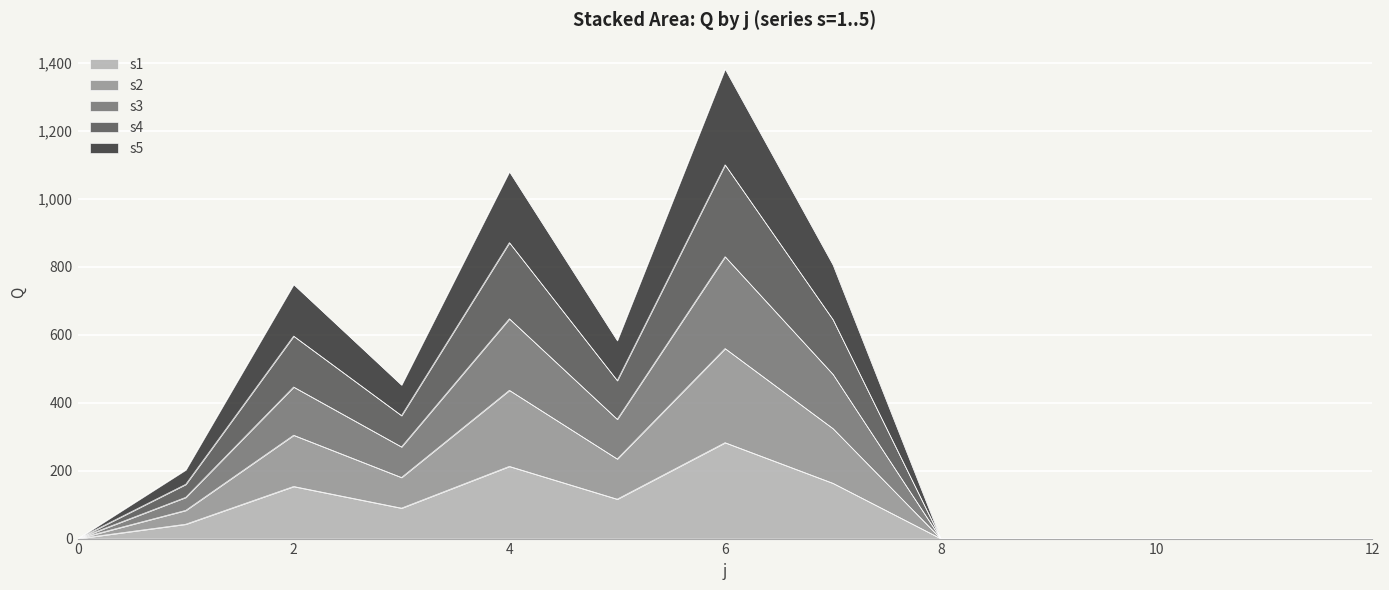

At which category is the sum across all series the highest?

6